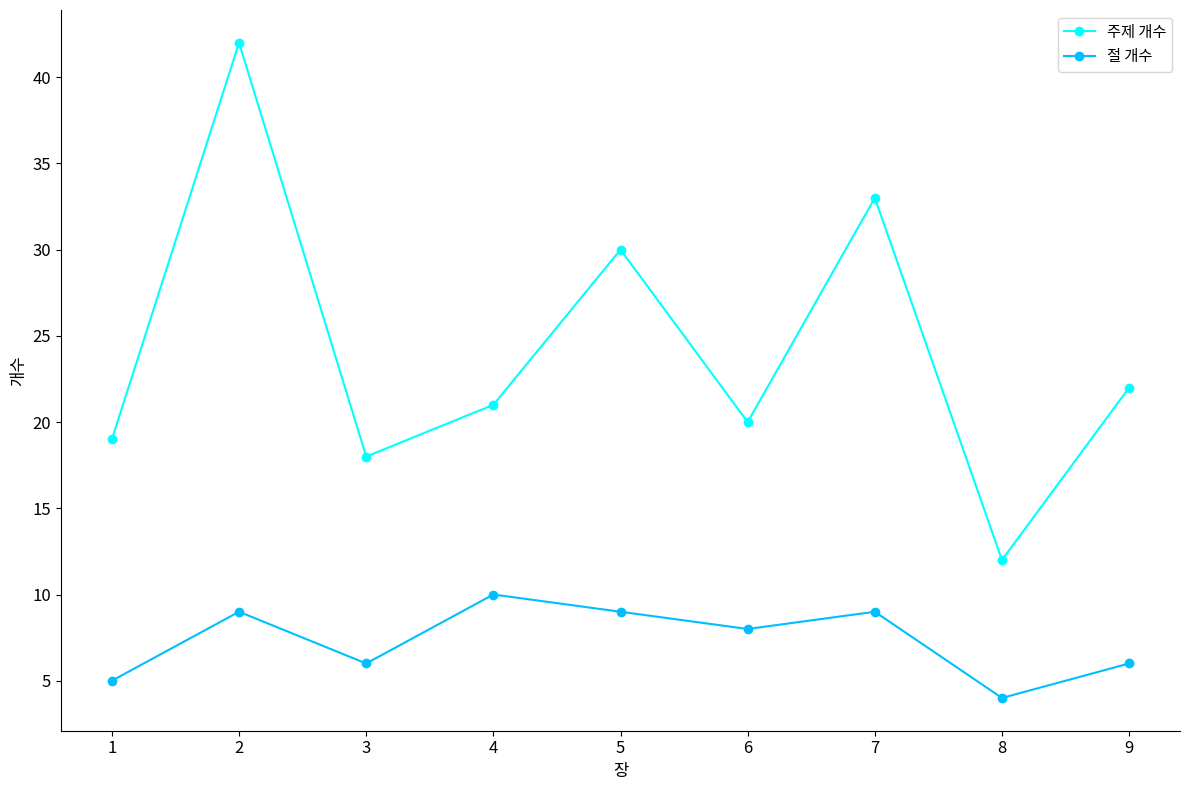

Between 3 and 8, which series saw the biggest shift?

주제 개수